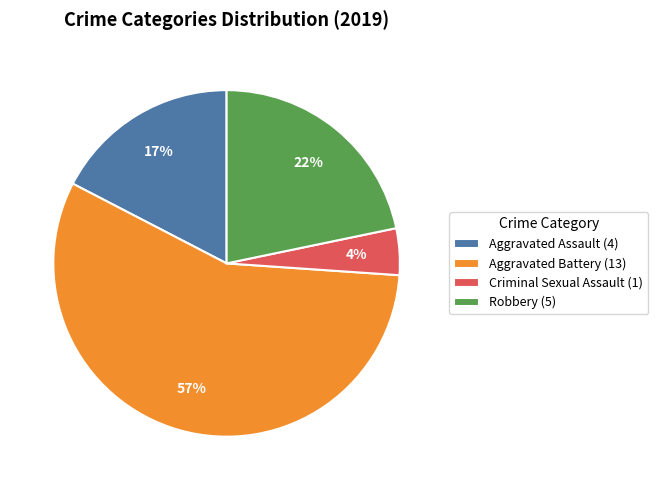

To the nearest percent, what is the average slice percentage?

25%